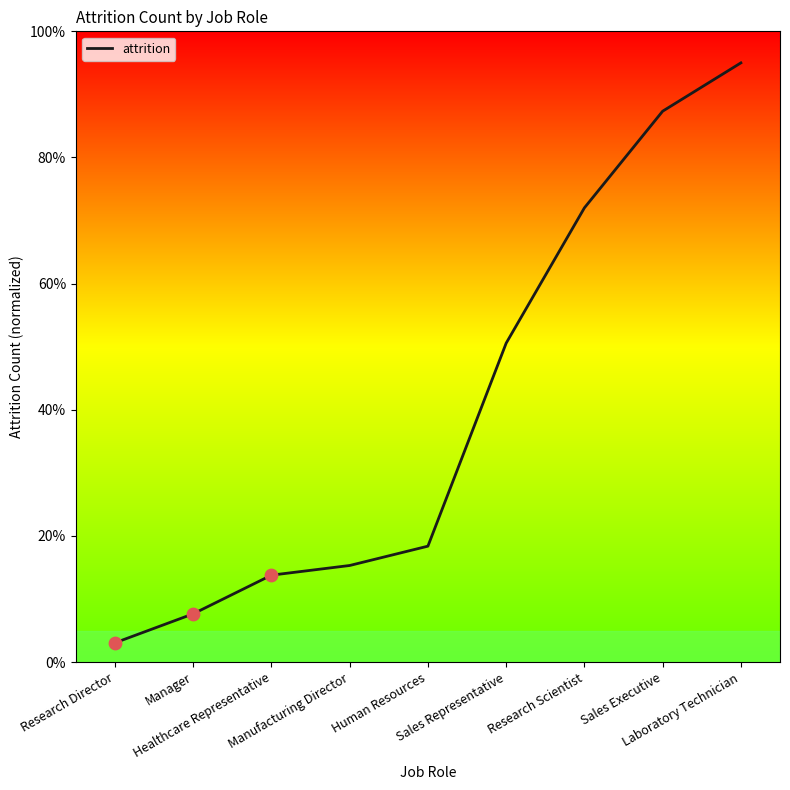

What is the ratio of the value at Healthcare Representative to the value at Research Scientist?

0.2